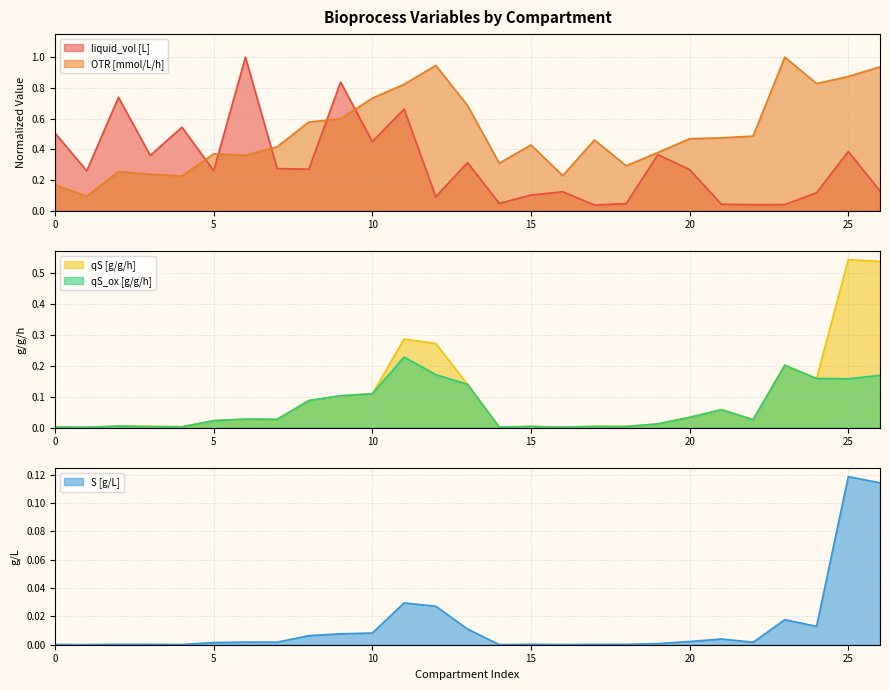

Rank the series at 14 from lowest to highest value.

S [g/L], qS [g/g/h], qS_ox [g/g/h], liquid_vol [L], OTR [mmol/L/h]